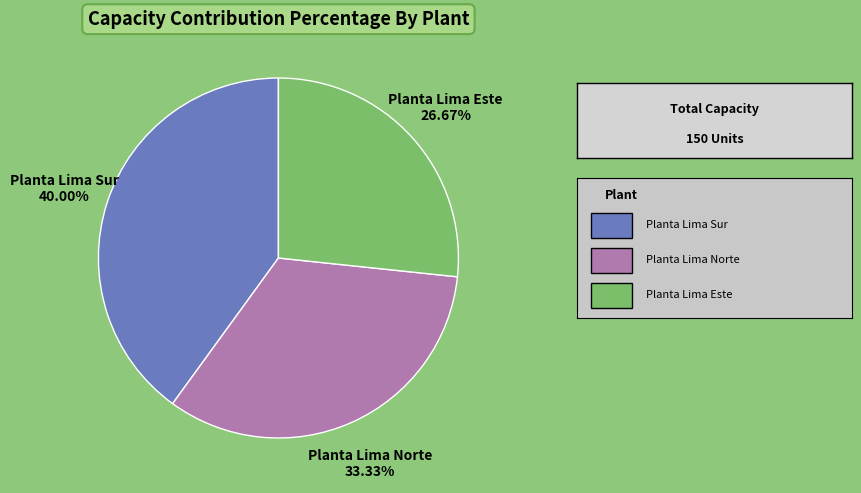

Count the number of slices in the pie.

3